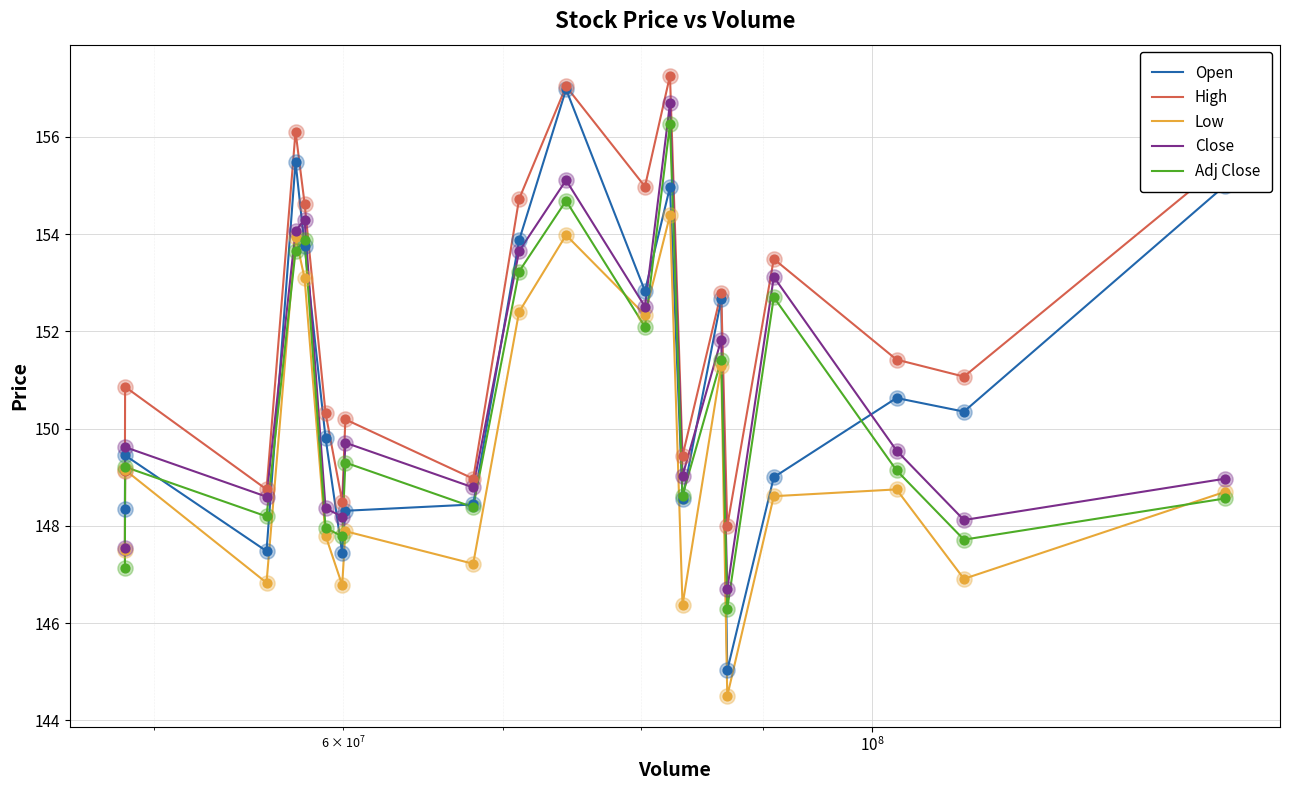

Which series has the largest total across all categories?

High